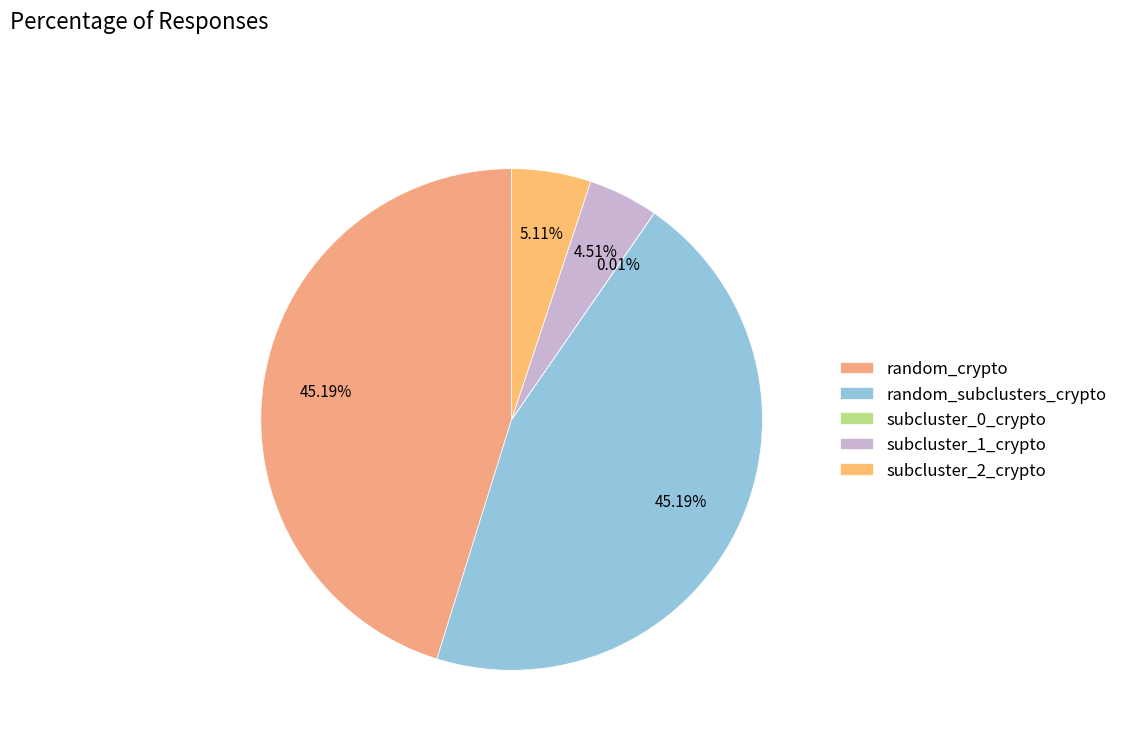

To the nearest percent, what is the combined percentage of subcluster_0_crypto and subcluster_1_crypto?

5%